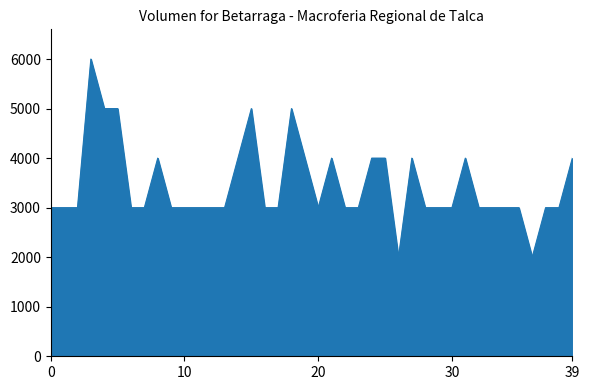

What is the maximum value shown in the chart?

6000